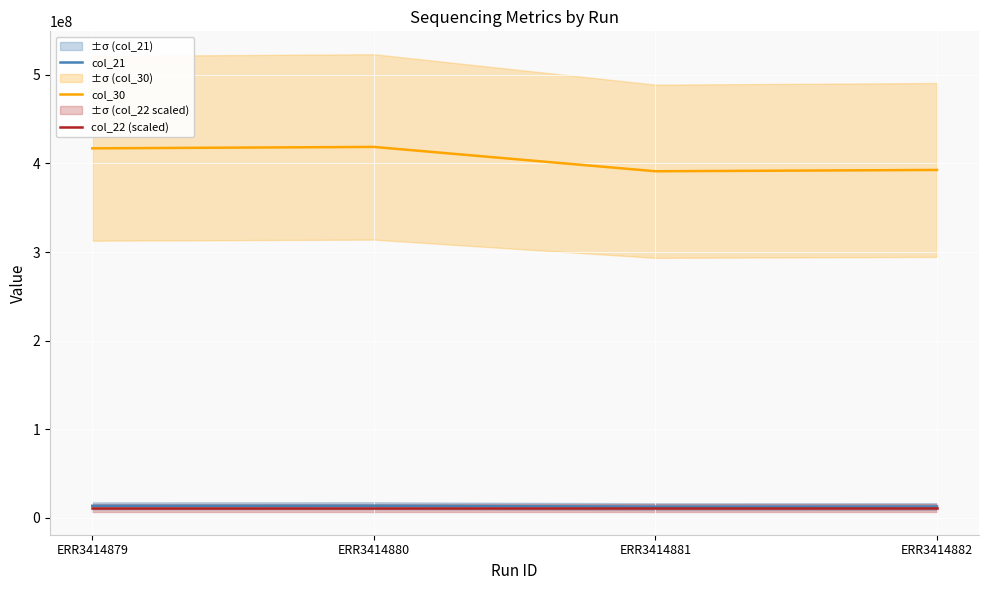

Where is the first local maximum for col_21?

ERR3414880